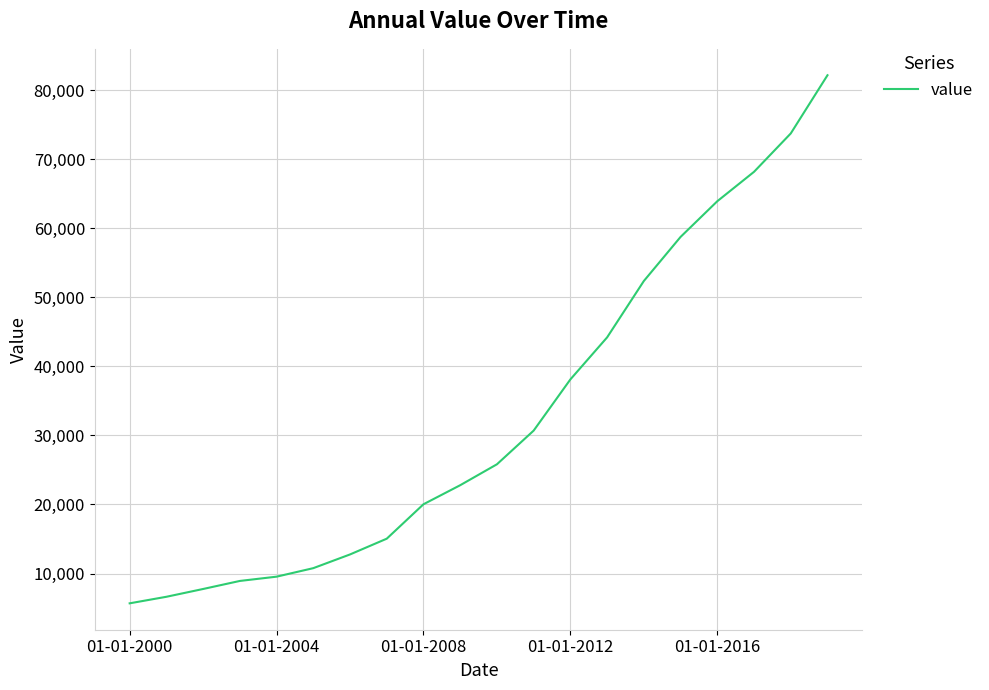

What is the smallest value displayed?

5687.3